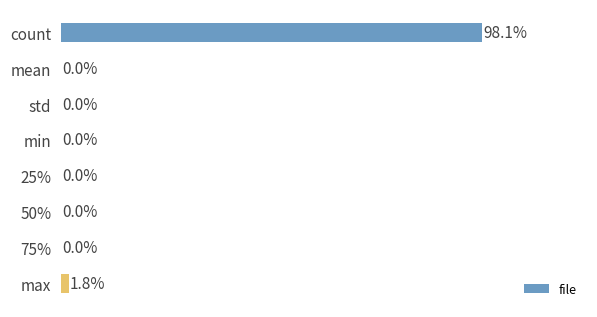

Which has a higher value, max or 50%?

max